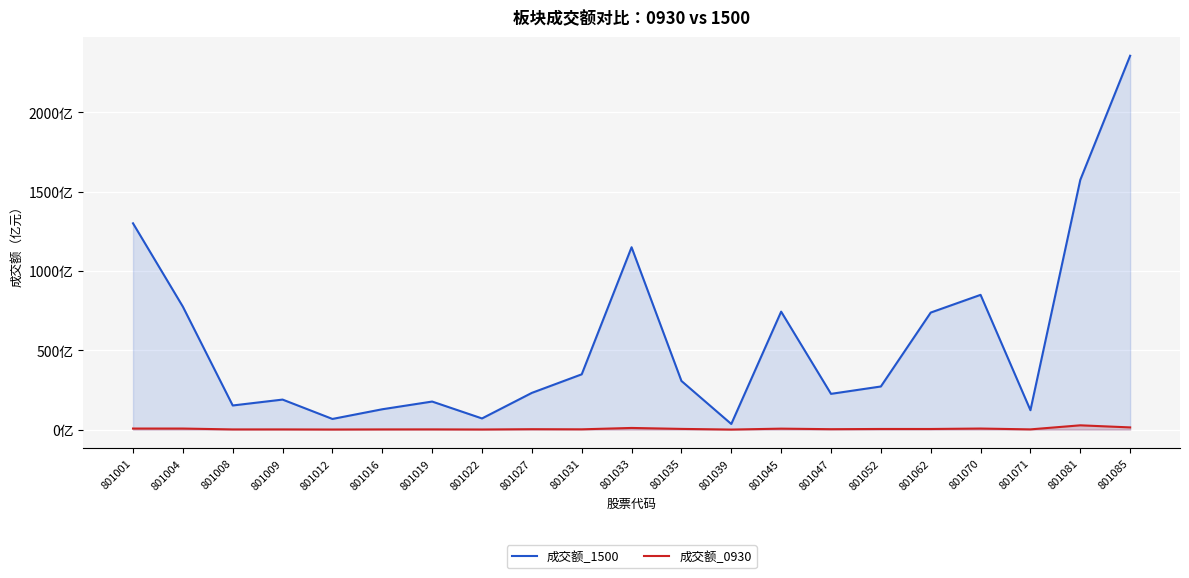

At how many categories does at least one series exceed 1367?

2